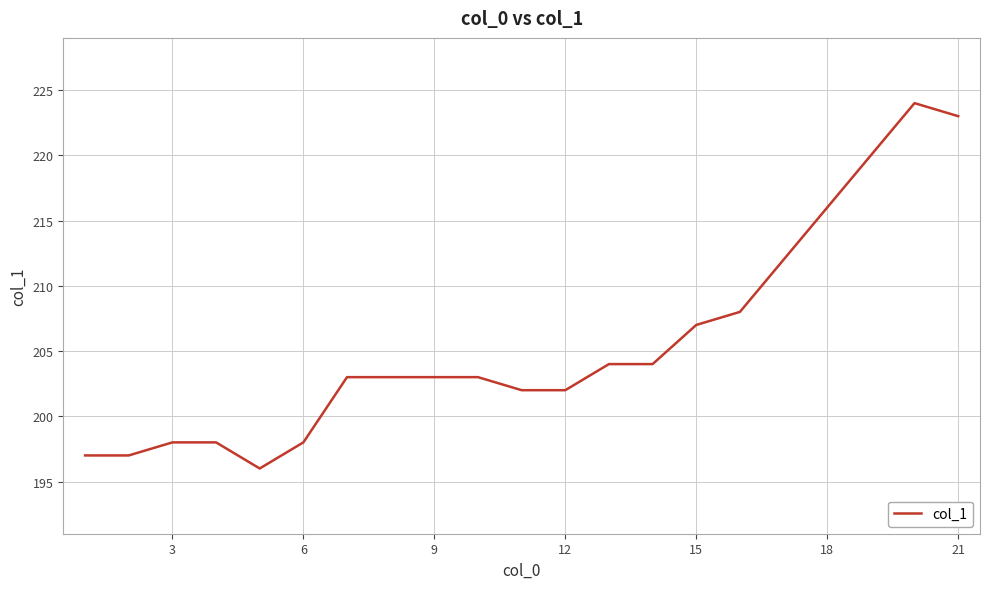

What is the difference between the maximum and second lowest values?

27